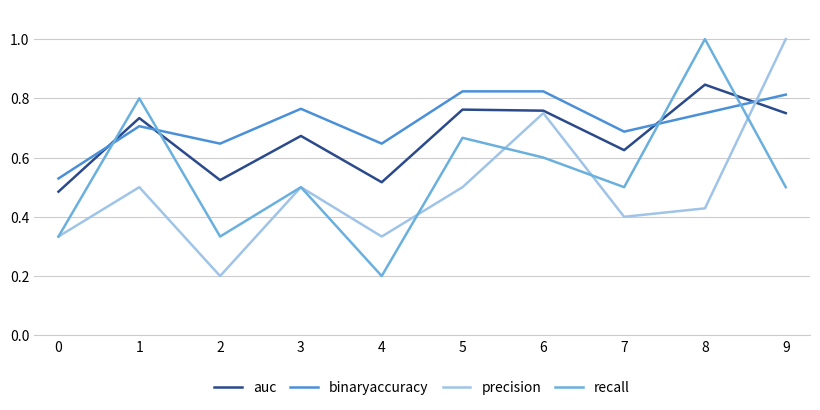

At which label does auc reach its peak?

8